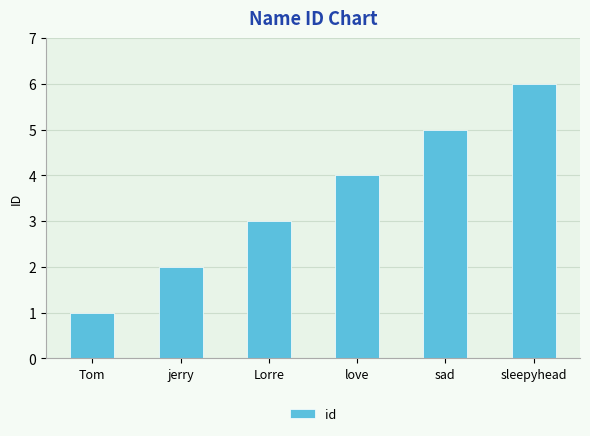

What is the difference between the maximum and minimum values?

5